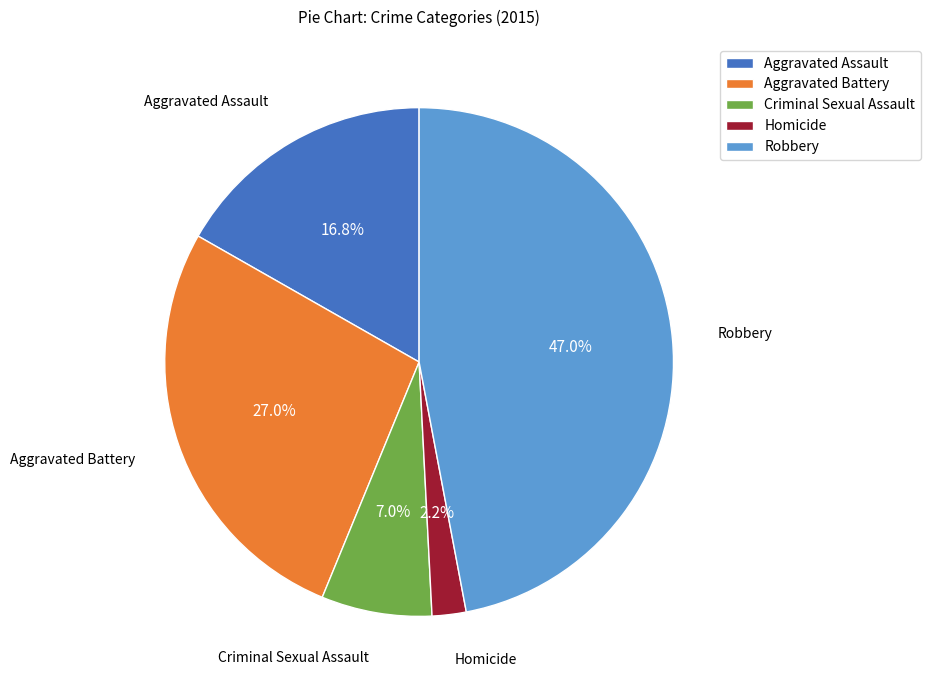

Is there any slice that represents more than half of the pie?

No